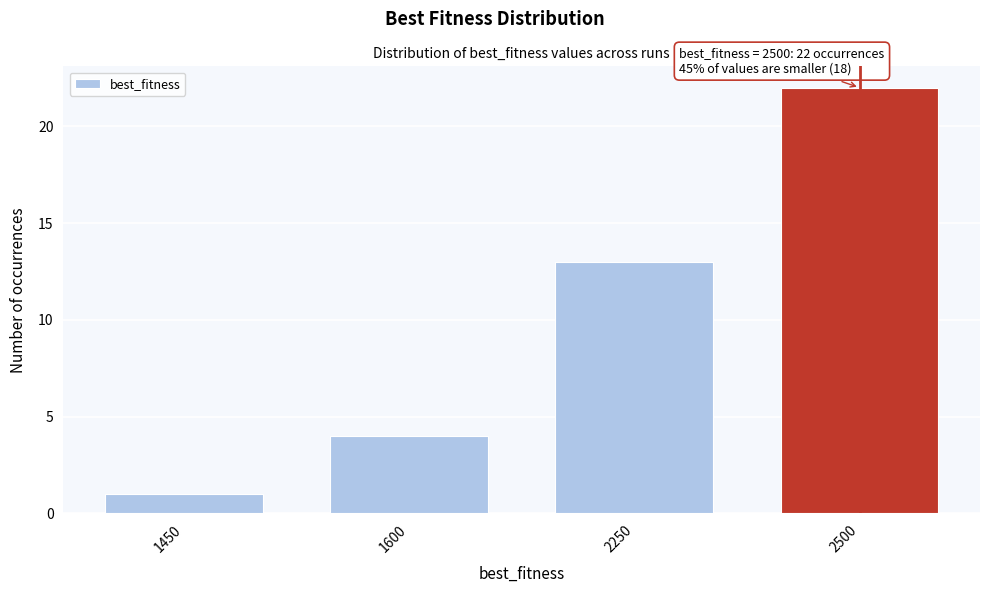

Reading left to right, extract all data points from this chart.

1450=1	1600=4	2250=13	2500=22